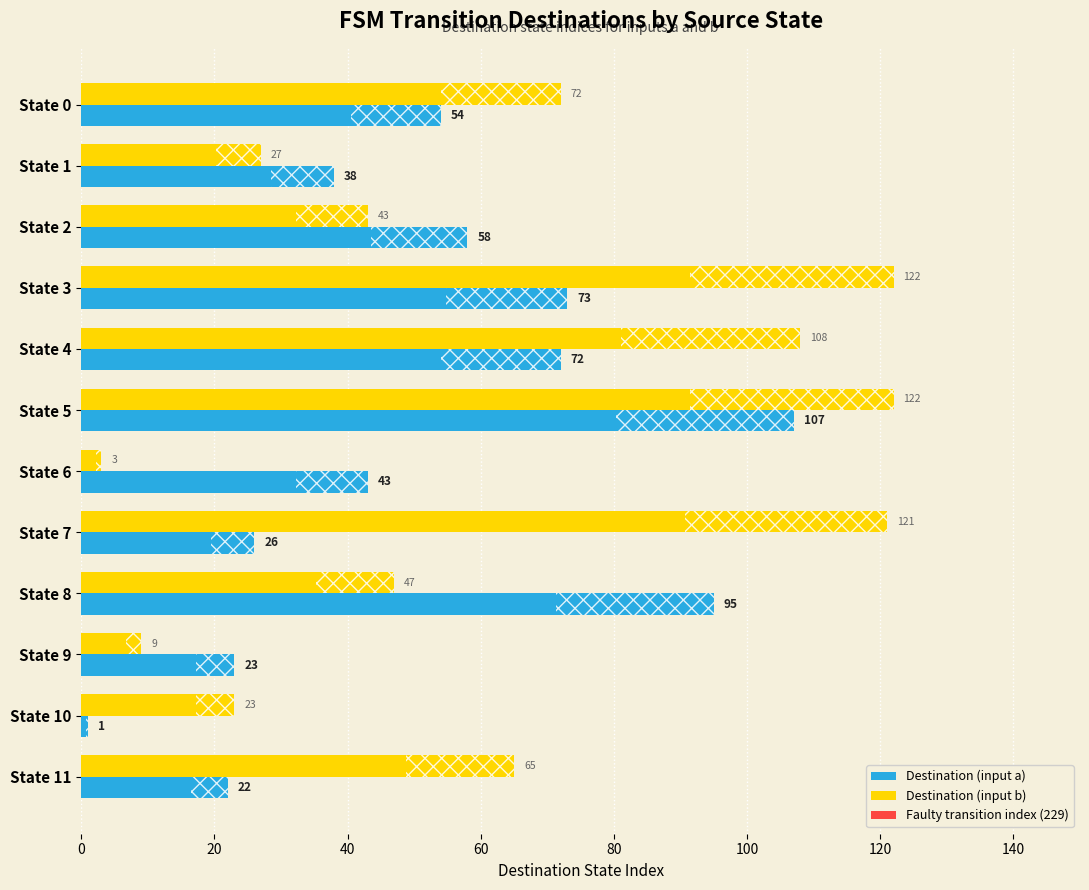

Rank the series by their average value, from lowest to highest.

Destination (input a), Destination (input b)